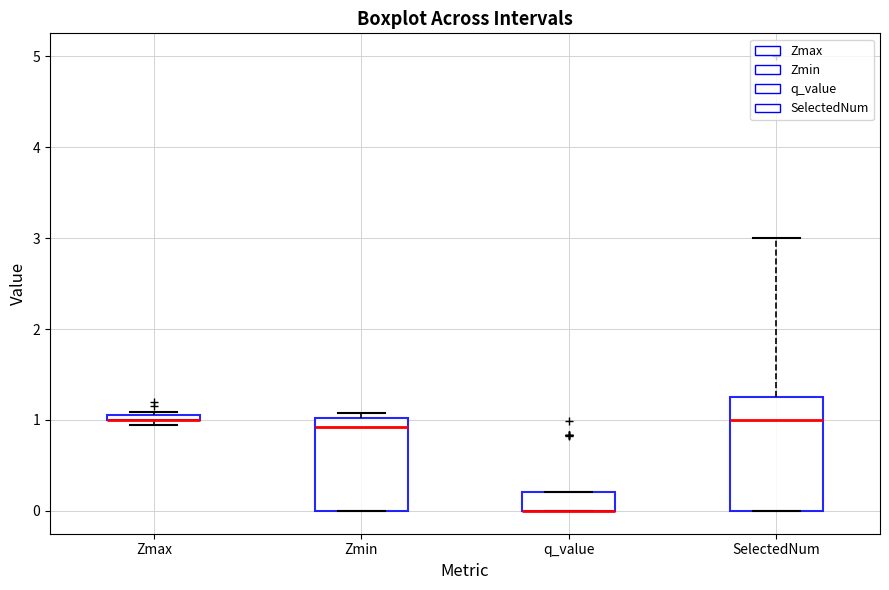

Where is the upper edge of the box for q_value on the y-axis? The values are not printed on the chart, so give them approximately, as read against the axis.

0.2